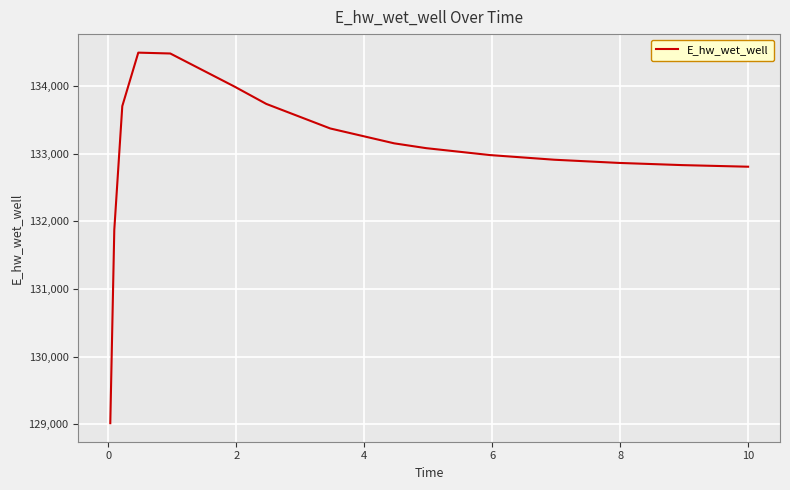

What is the difference between the maximum and minimum values?

5470.5